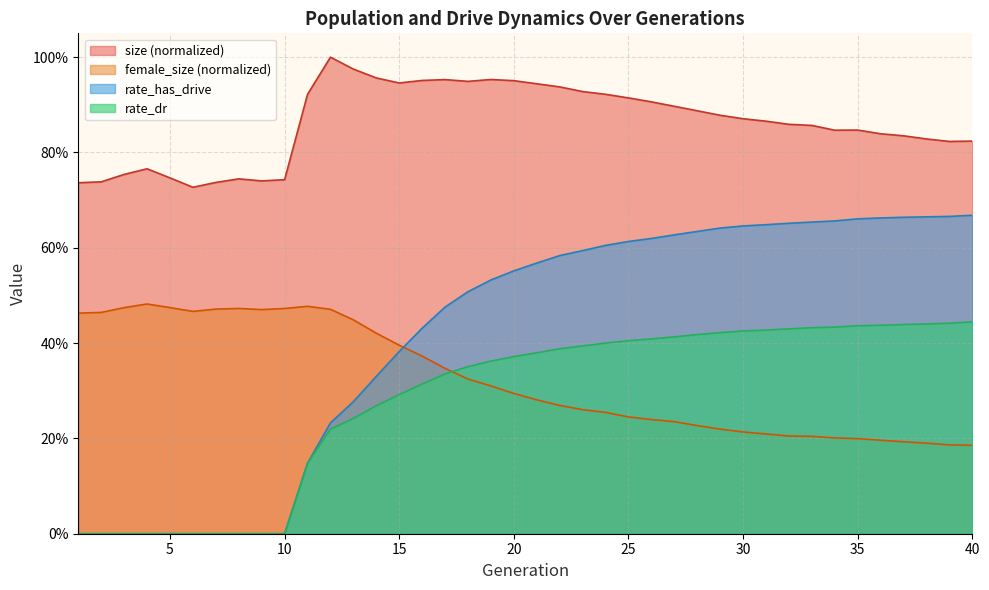

The value of rate_has_drive at 26 is 0.6. True or false?

True